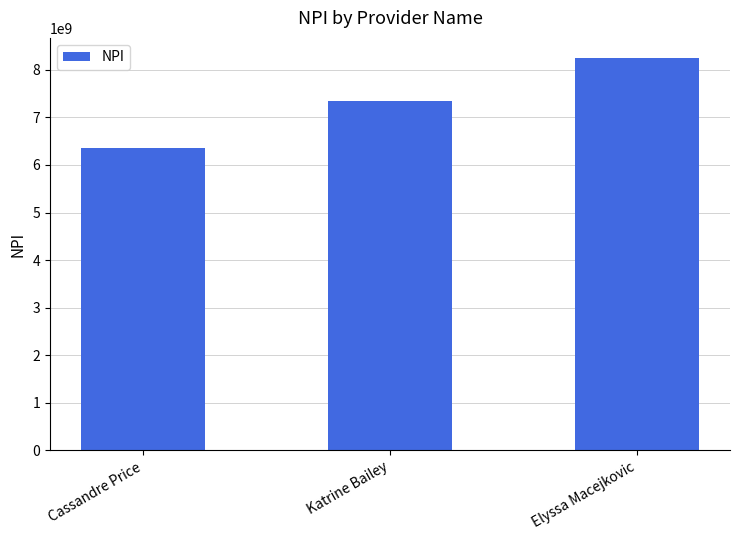

What is the difference between the values at Cassandre Price and Elyssa Macejkovic?

1896070796